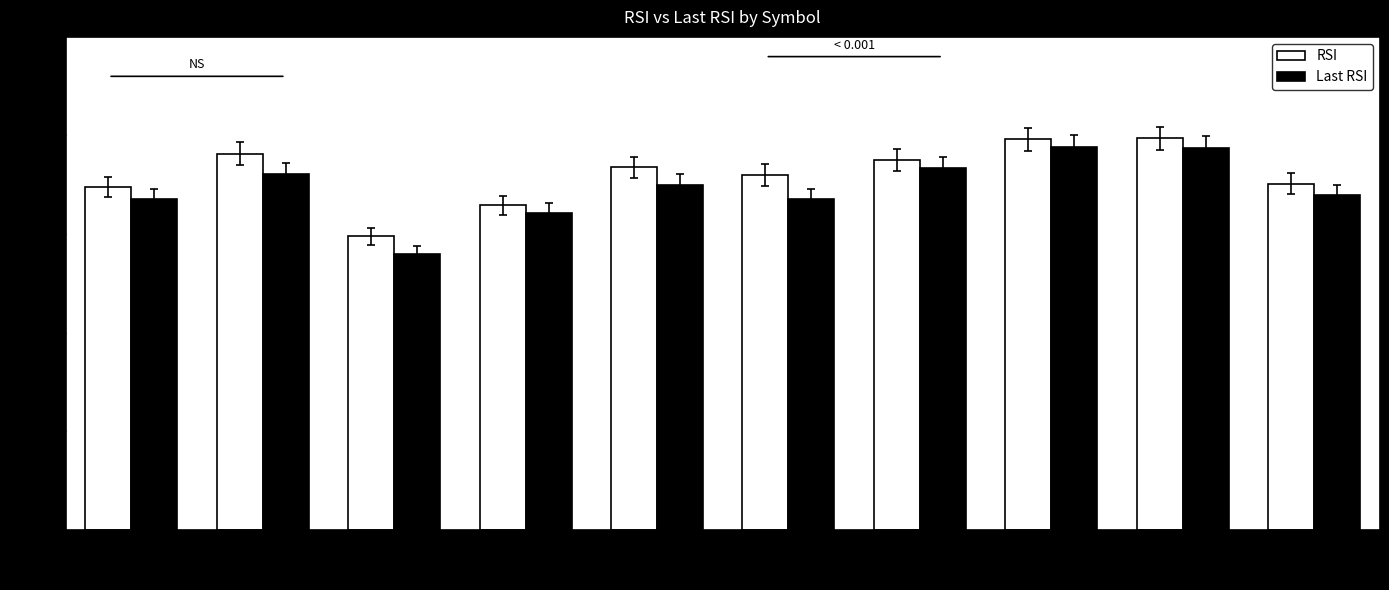

What position from the right is KSE100?

3